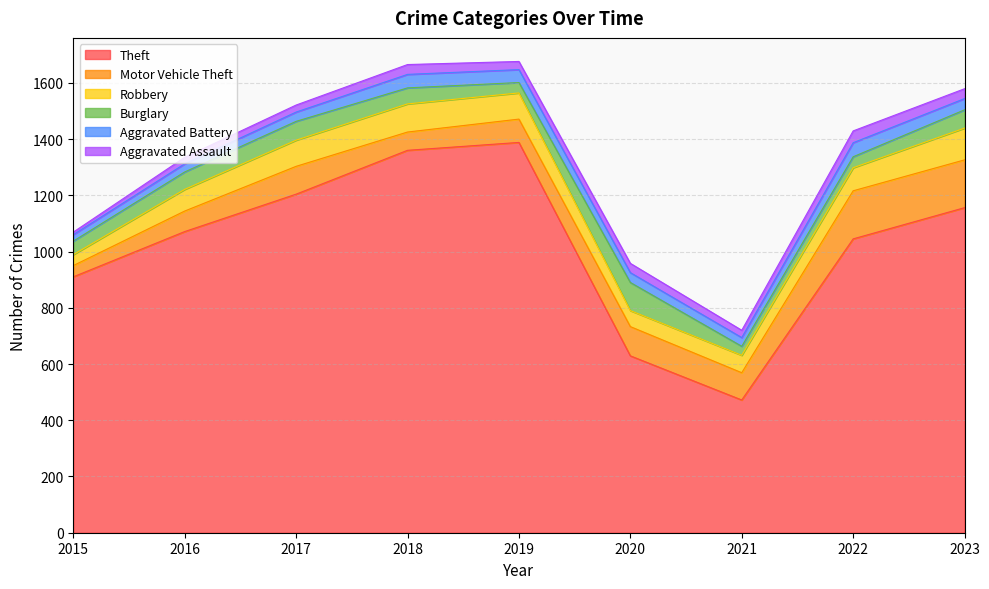

At which category is the sum across all series the highest?

2019